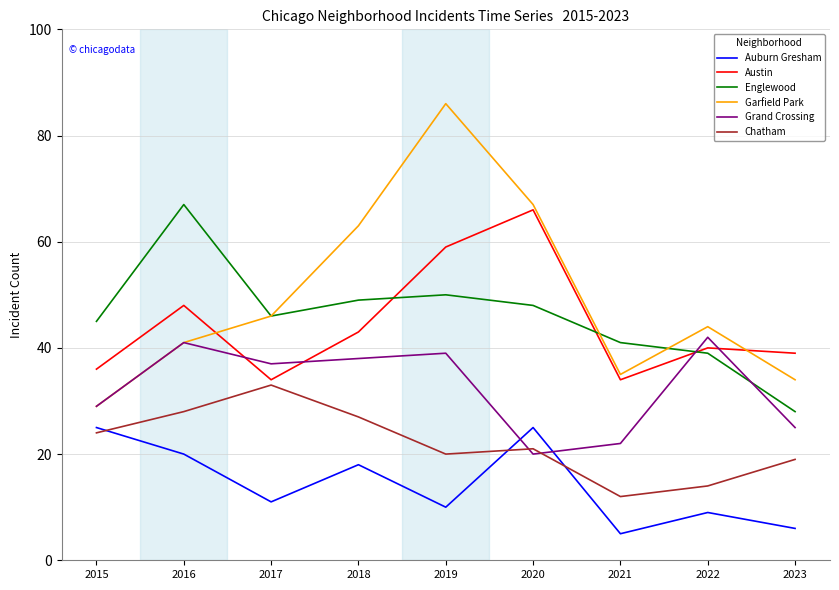

Where is the first local maximum for Chatham?

2017